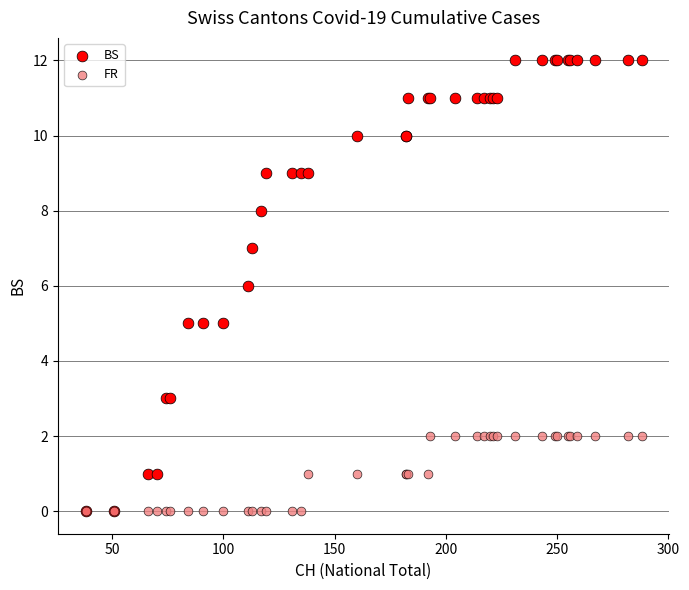

What are all the series names shown in the legend?

BS, FR